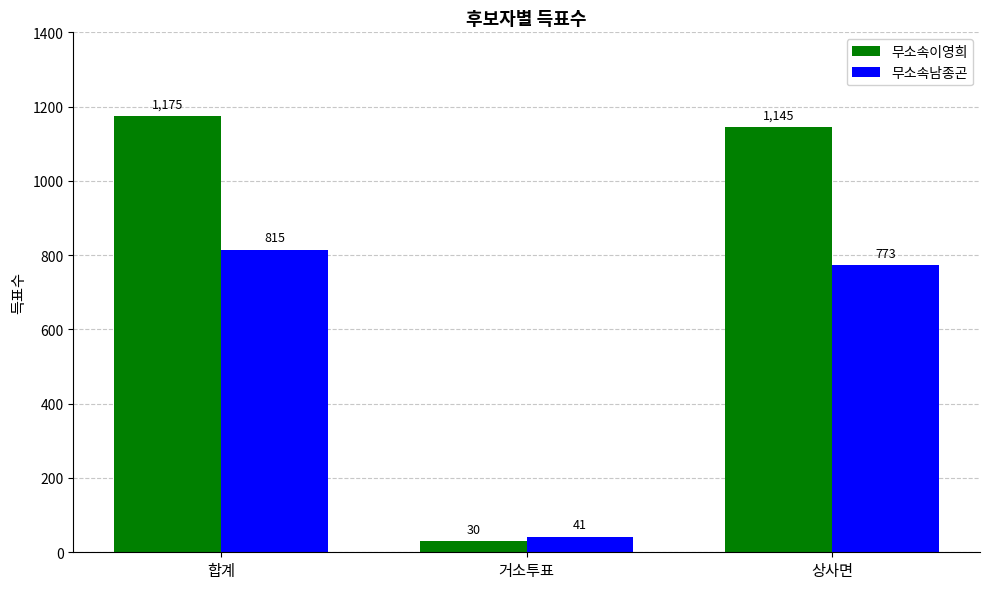

What is the sum of the 무소속남종곤 values at 합계 and 거소투표?

856